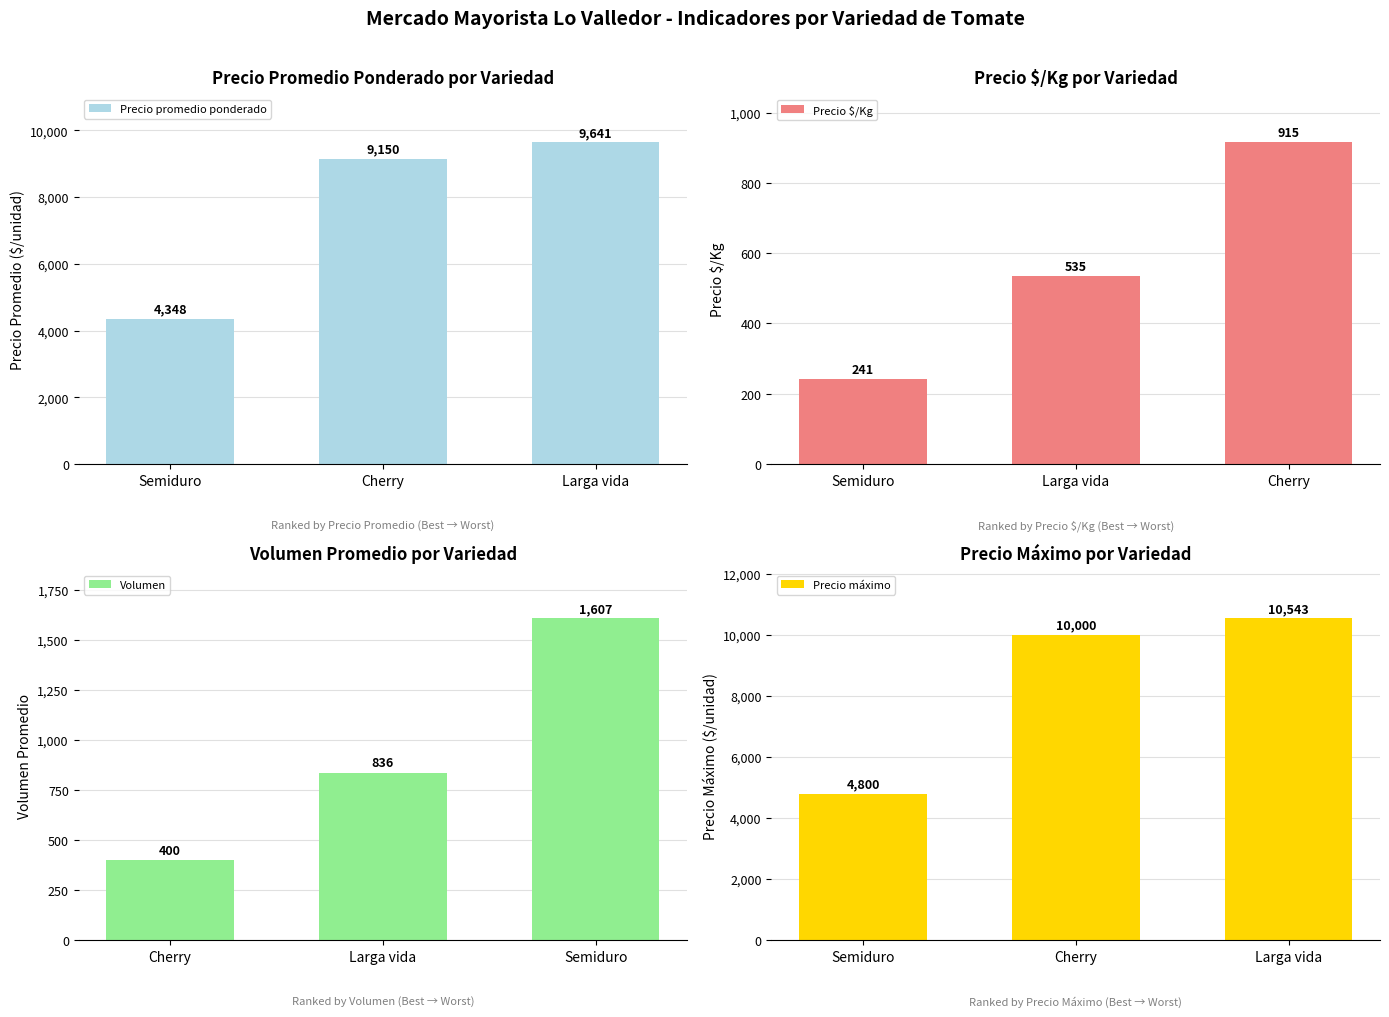

Reading left to right, list all the values displayed in this chart.

Precio promedio ponderado: Semiduro=4348	Cherry=9150	Larga vida=9641
Precio $/Kg: Semiduro=241	Larga vida=535	Cherry=915
Volumen: Cherry=400	Larga vida=836	Semiduro=1607
Precio máximo: Semiduro=4800	Cherry=10000	Larga vida=10543